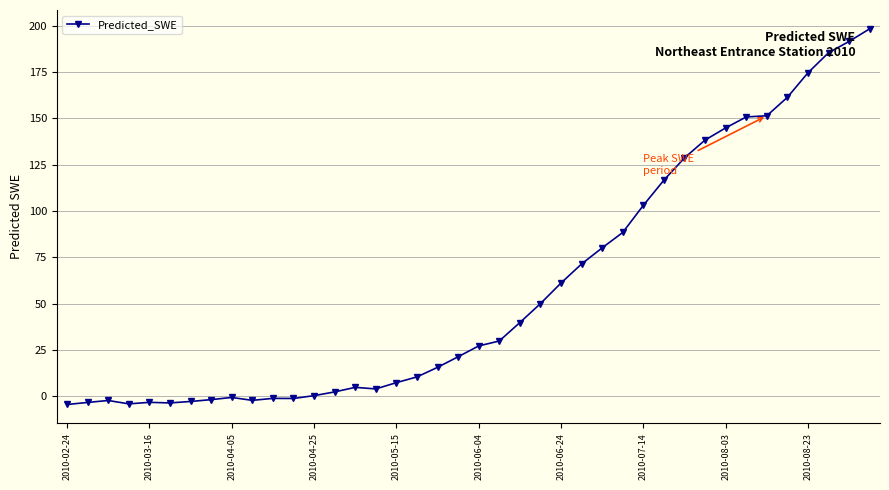

What is the value of the 22nd point from the left?

29.9